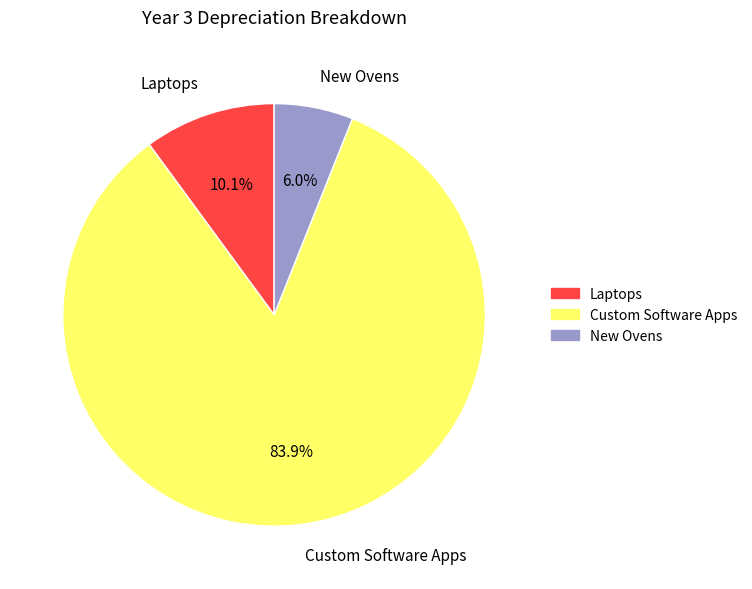

What is the majority slice?

Custom Software Apps